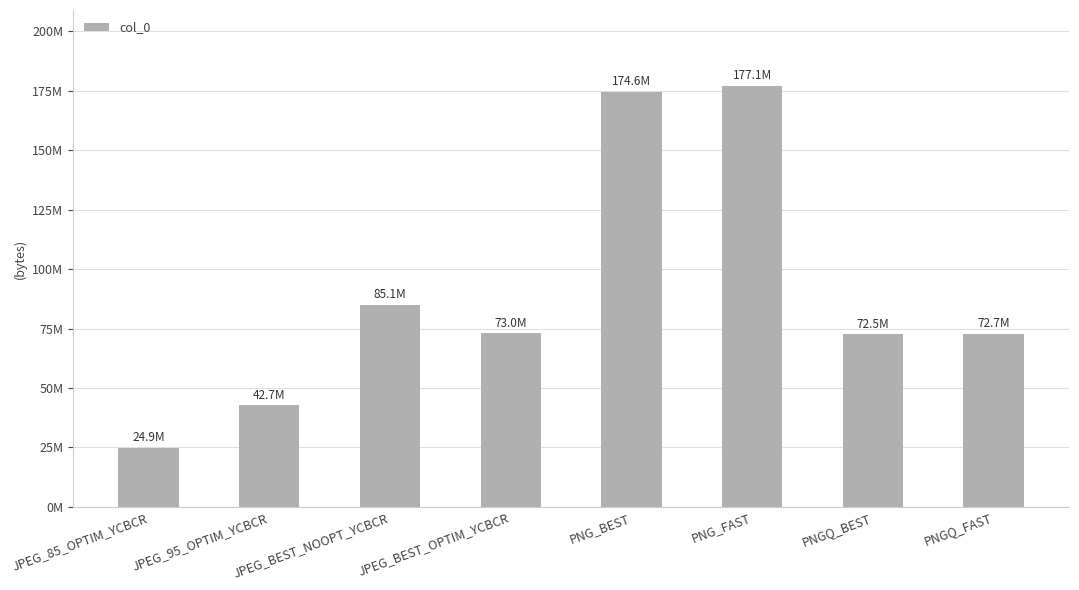

Does the chart contain any negative values?

No